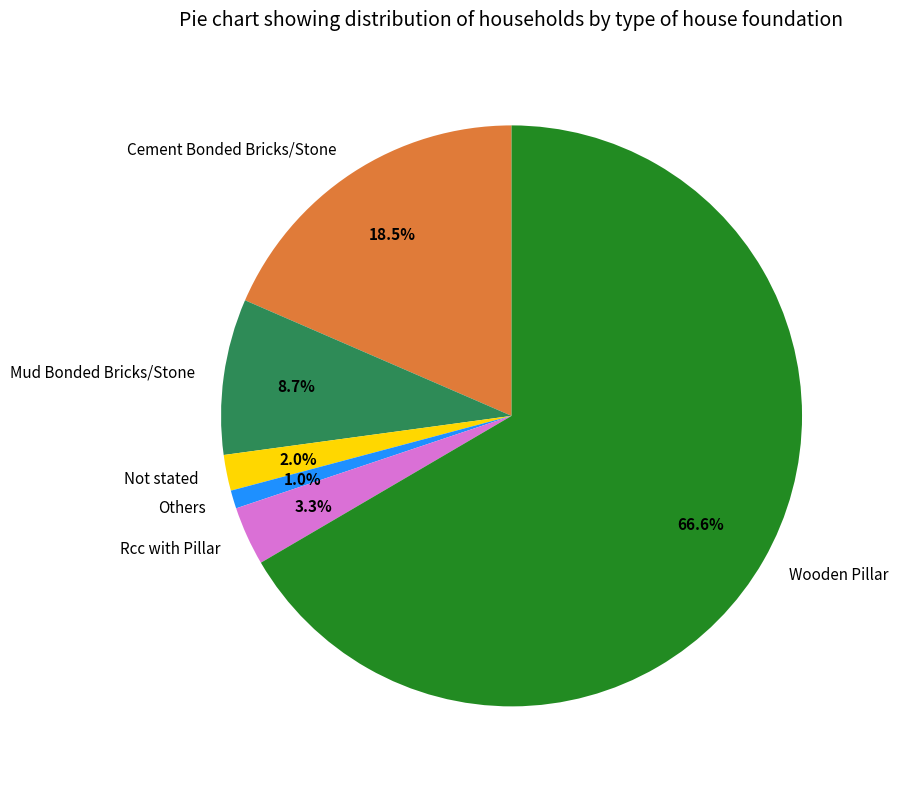

Count the number of slices in the pie.

6